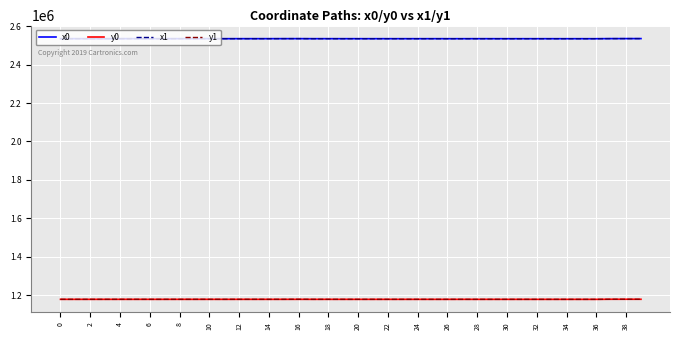

True or false: x1 and y1 intersect in this chart.

False